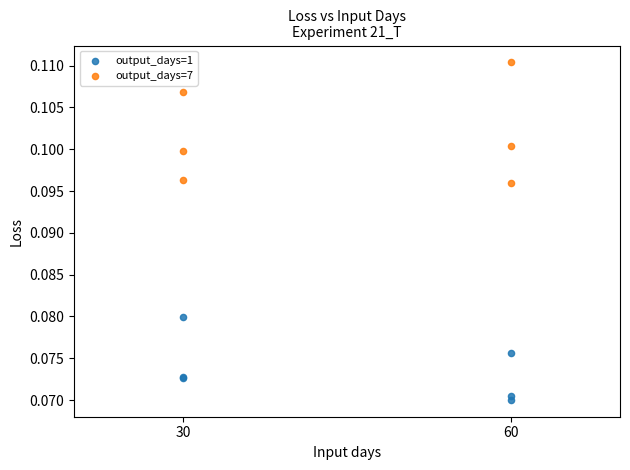

Which series reaches the minimum Y coordinate?

output_days=1